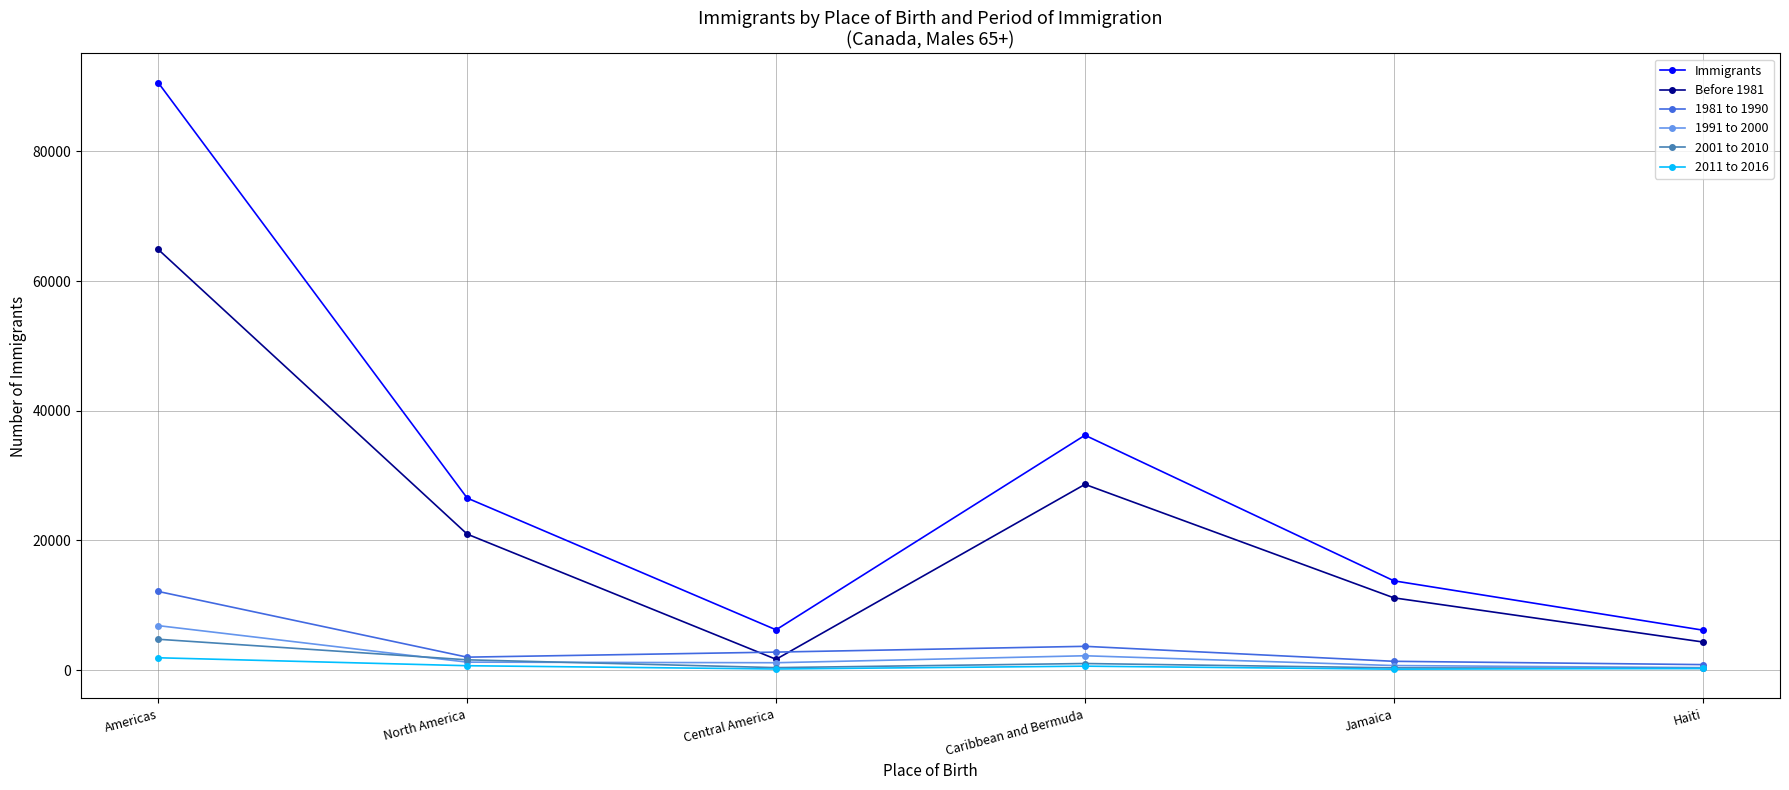

Is this an area chart (filled region under the line)?

No